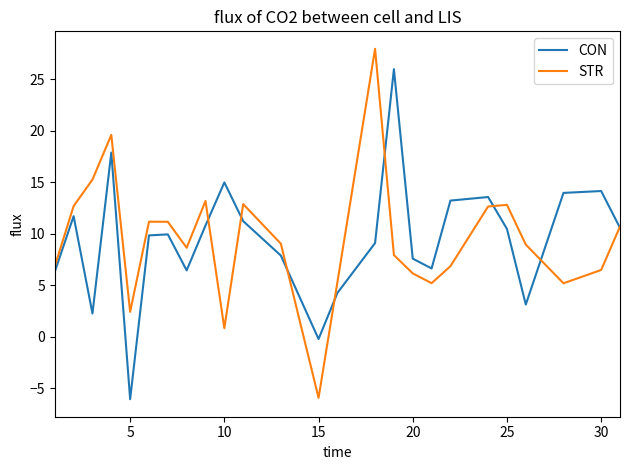

List the series in order of their peak value, lowest first.

CON, STR